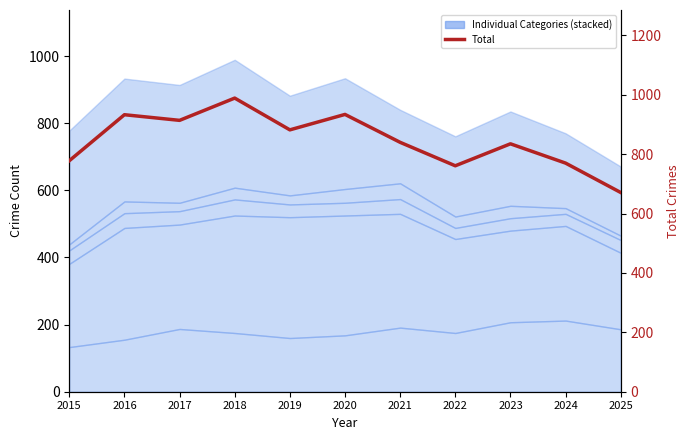

Which category has the highest value across all series?

2018